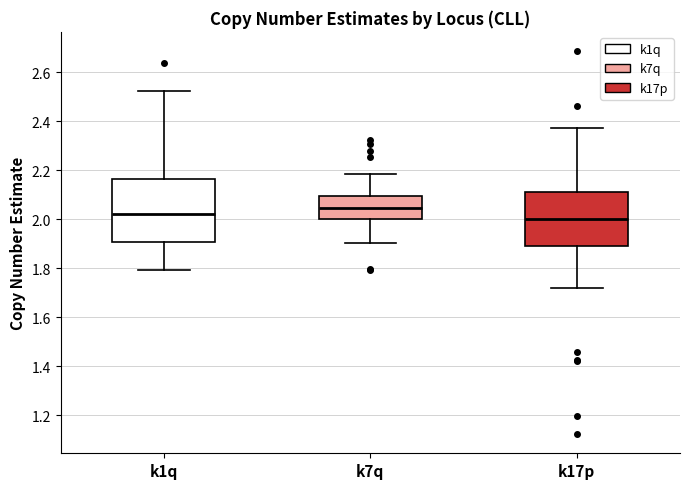

Reading left to right, transcribe this box plot: for each box, give where its median line is, the range the box spans, and where its two whiskers end, as read against the y-axis. The values are not printed on the chart, so give them approximately, as read against the axis.

k1q: median 2.02, box 1.90 to 2.16, whiskers 1.80 to 2.52
k7q: median 2.04, box 2.00 to 2.10, whiskers 1.90 to 2.18
k17p: median 2.00, box 1.90 to 2.12, whiskers 1.72 to 2.38